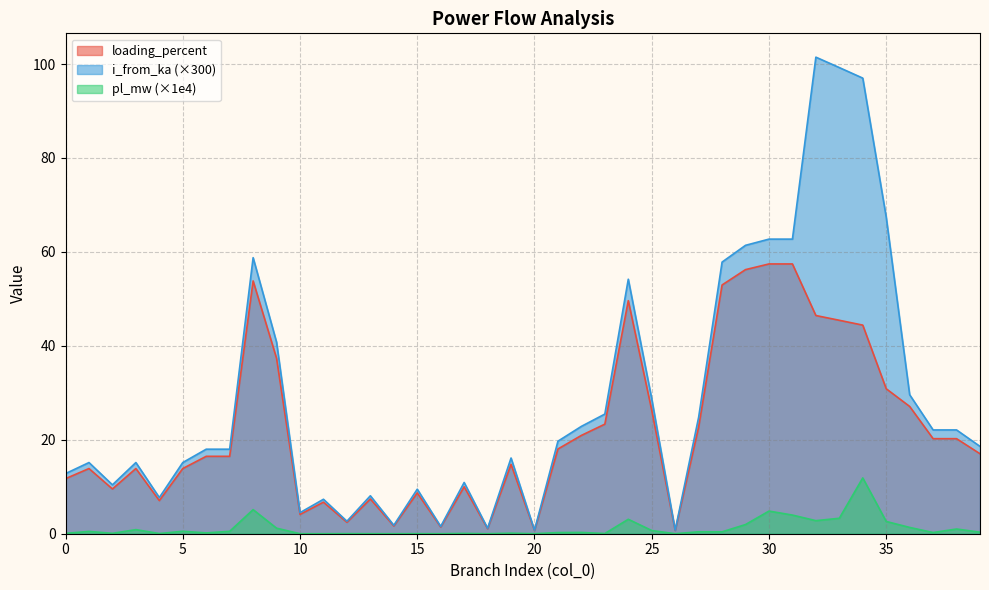

Rank the series at 10 from lowest to highest value.

pl_mw, loading_percent, i_from_ka